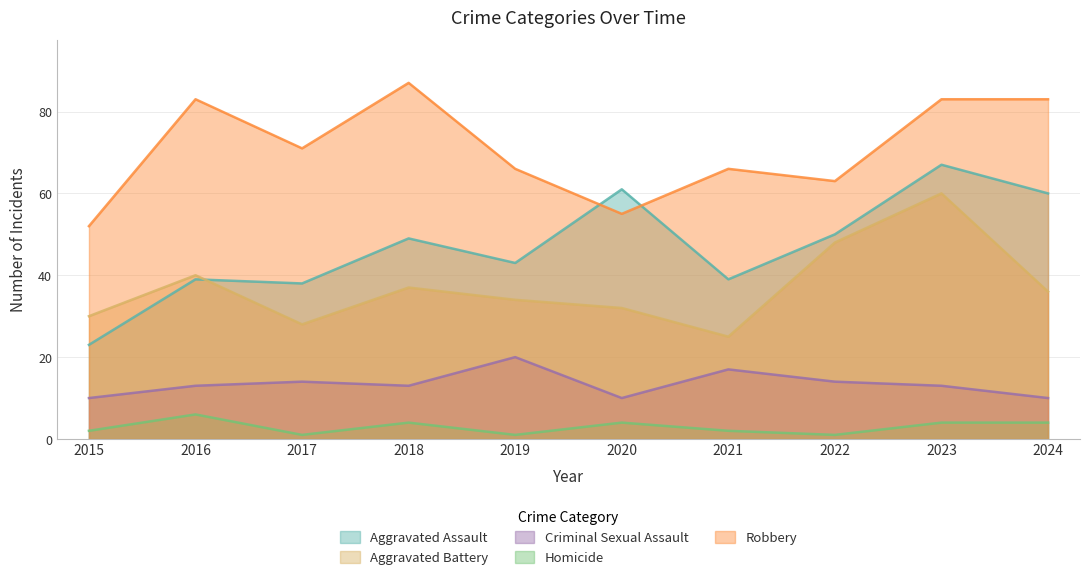

True or false: Aggravated Assault and Criminal Sexual Assault intersect in this chart.

False